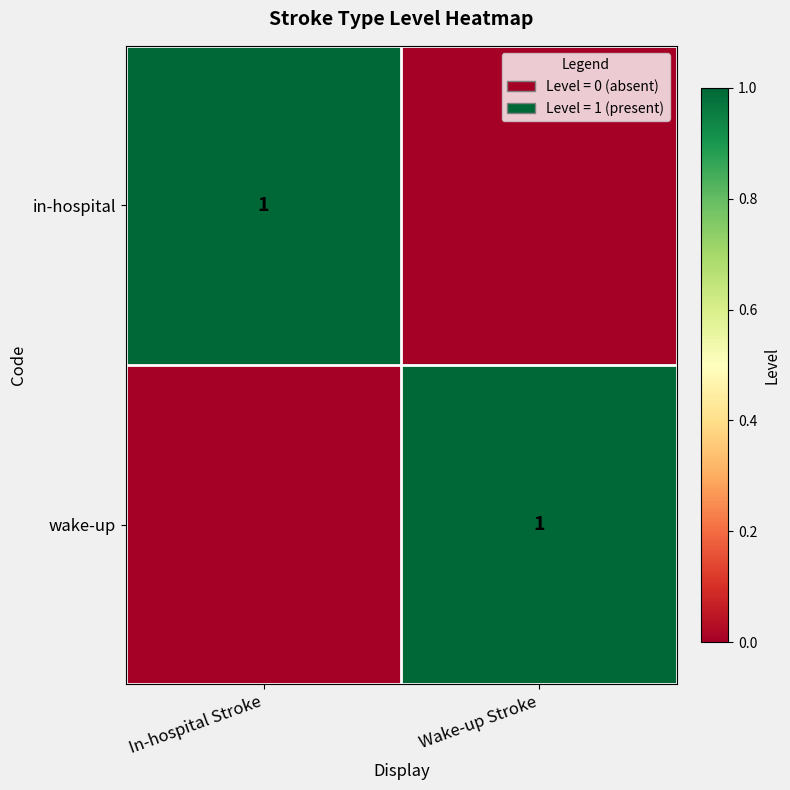

The in-hospital series shows 0 at In-hospital Stroke. True or false?

False